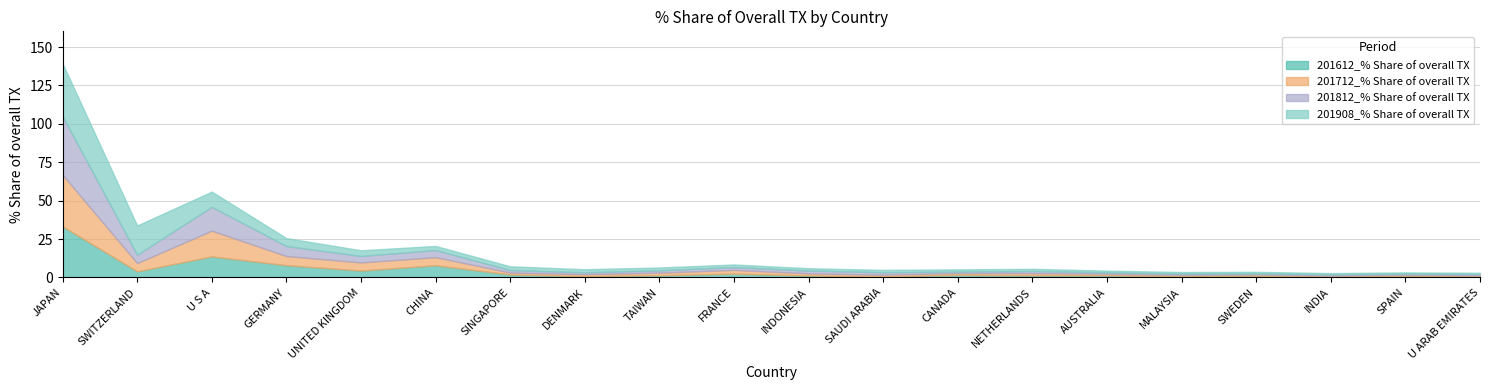

What is the lowest value of the 201612_% Share of overall TX series?

0.4